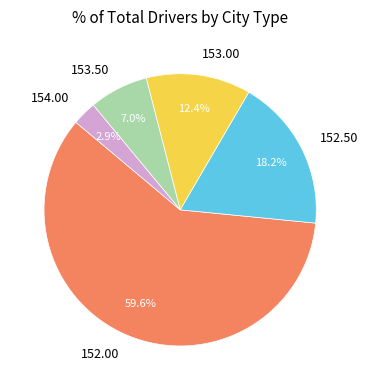

To the nearest percent, what is the combined percentage of 154.00 and 152.00?

62%